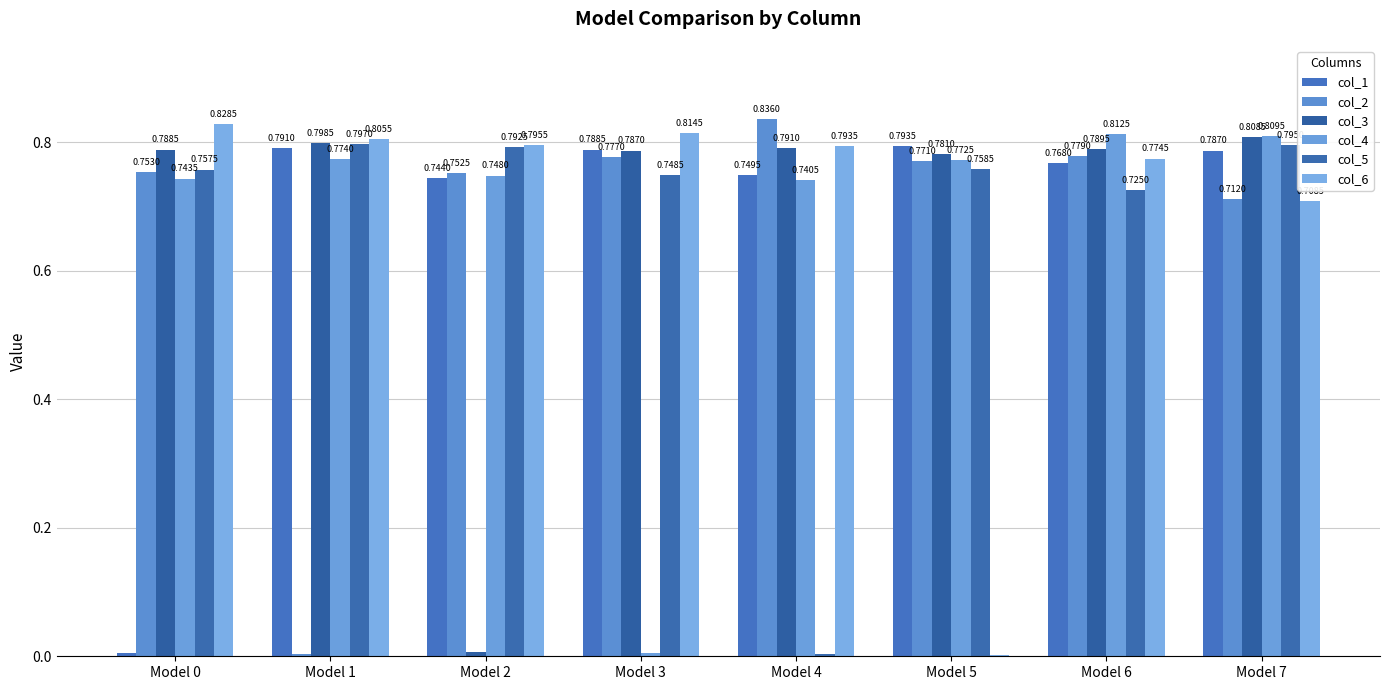

Reading left to right, what are all the values shown in this chart?

col_1: Model 0=0.0	Model 1=0.8	Model 2=0.7	Model 3=0.8	Model 4=0.7	Model 5=0.8	Model 6=0.8	Model 7=0.8
col_2: Model 0=0.8	Model 1=0.0	Model 2=0.8	Model 3=0.8	Model 4=0.8	Model 5=0.8	Model 6=0.8	Model 7=0.7
col_3: Model 0=0.8	Model 1=0.8	Model 2=0.0	Model 3=0.8	Model 4=0.8	Model 5=0.8	Model 6=0.8	Model 7=0.8
col_4: Model 0=0.7	Model 1=0.8	Model 2=0.7	Model 3=0.0	Model 4=0.7	Model 5=0.8	Model 6=0.8	Model 7=0.8
col_5: Model 0=0.8	Model 1=0.8	Model 2=0.8	Model 3=0.7	Model 4=0.0	Model 5=0.8	Model 6=0.7	Model 7=0.8
col_6: Model 0=0.8	Model 1=0.8	Model 2=0.8	Model 3=0.8	Model 4=0.8	Model 5=0.0	Model 6=0.8	Model 7=0.7